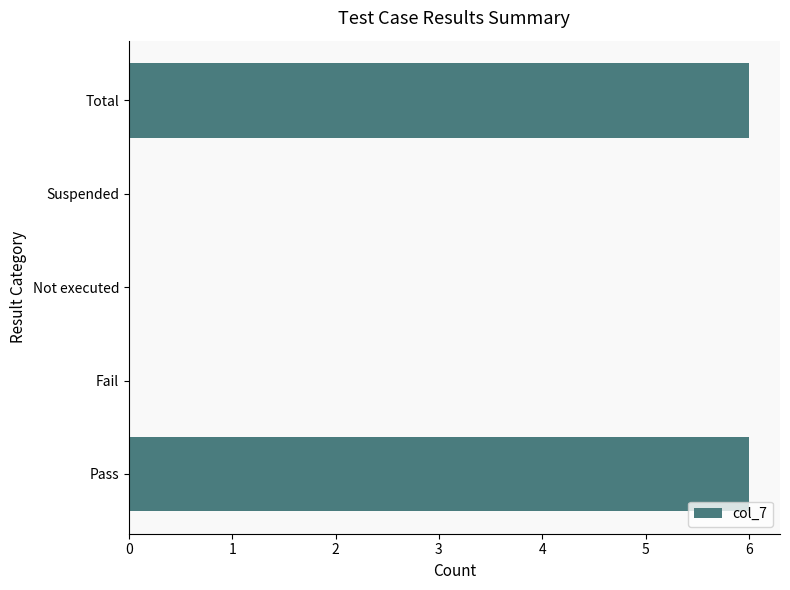

What is the sum of the values at Total and Fail?

6